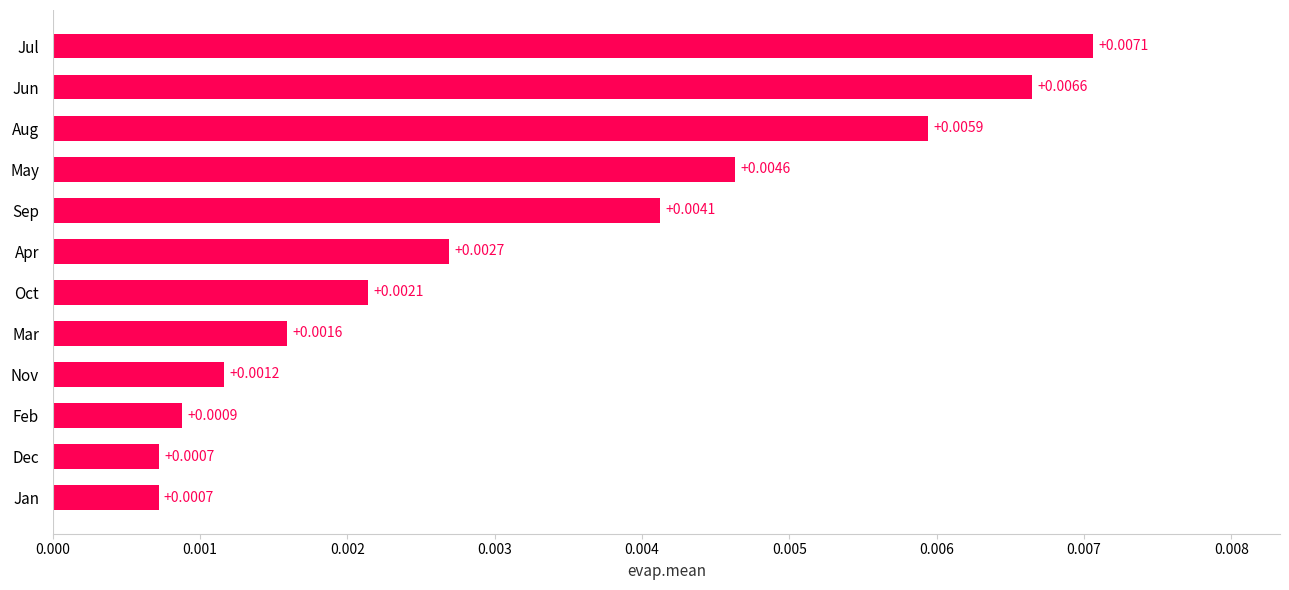

Are the bars horizontal?

Yes